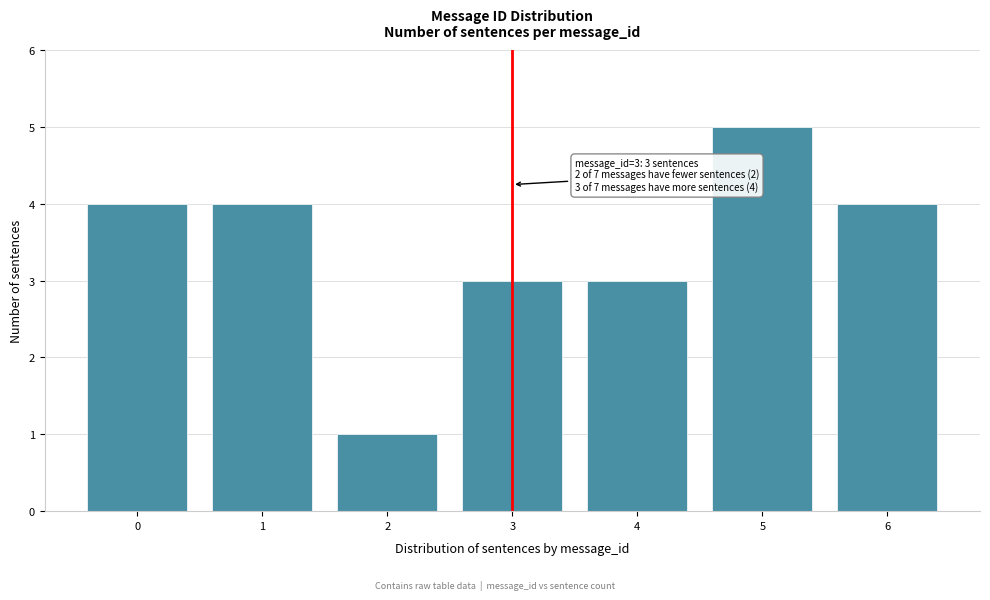

Reading right to left, extract all data points from this chart.

6=4	5=5	4=3	3=3	2=1	1=4	0=4